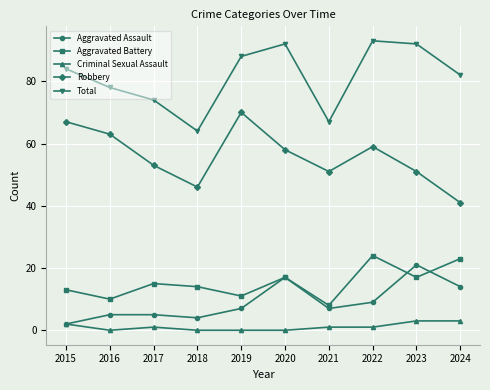

Is the value of Aggravated Assault at 2015 greater than the value of Robbery at 2021?

No